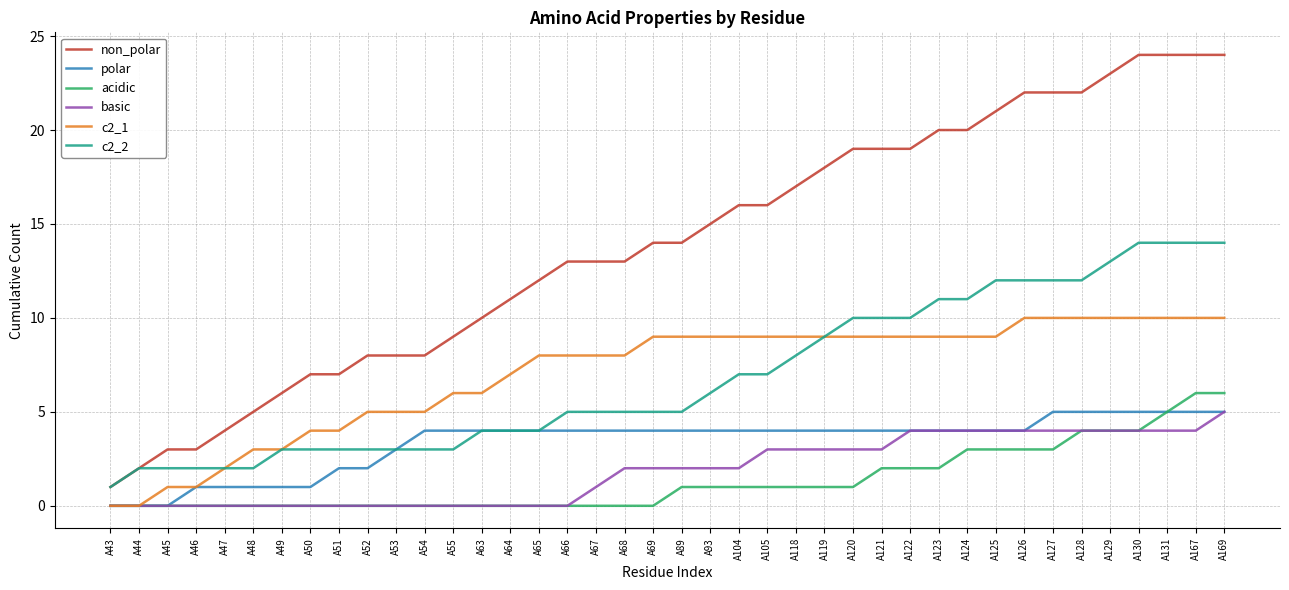

True or false: c2_2 has a value of 3 at A54.

True